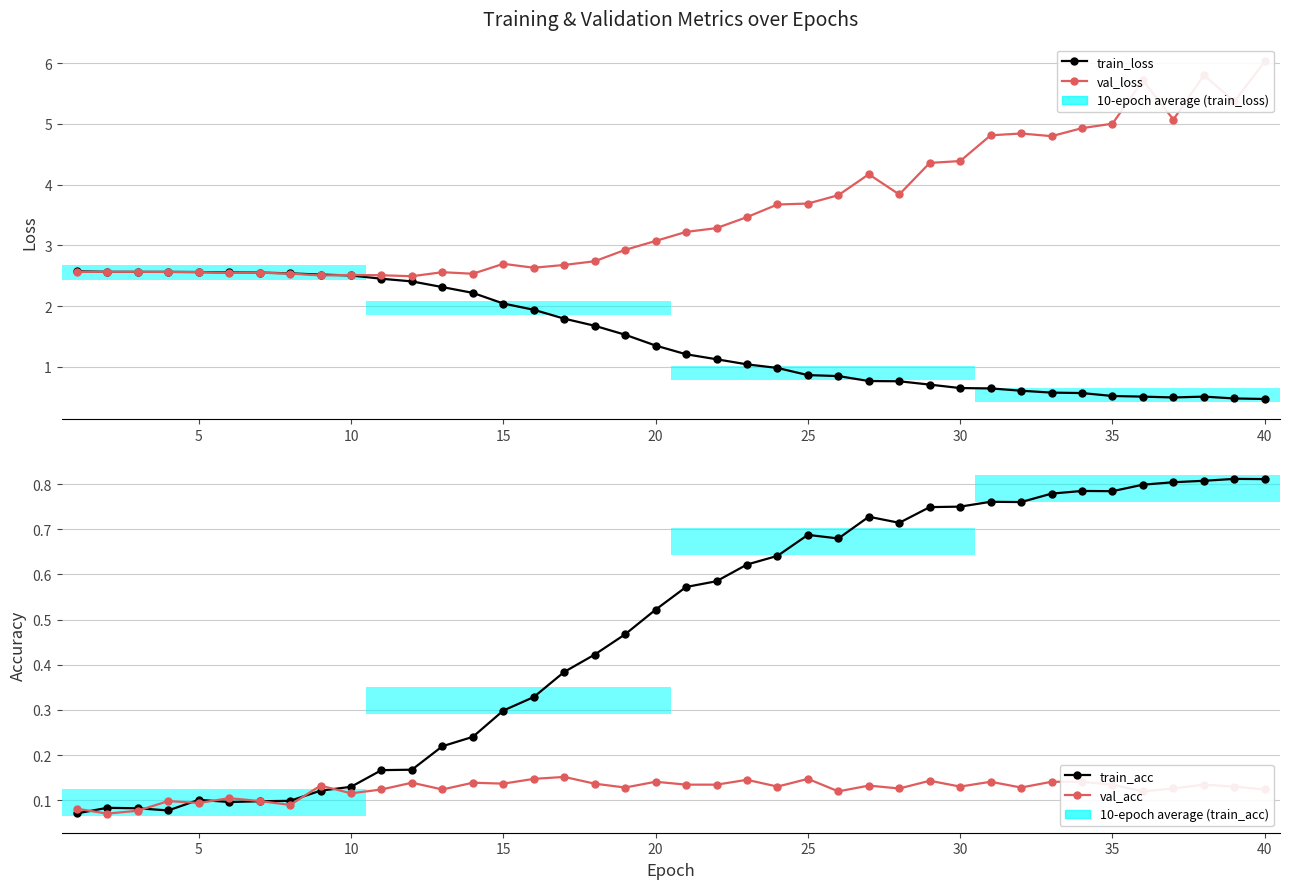

What is the smallest value displayed?

0.1